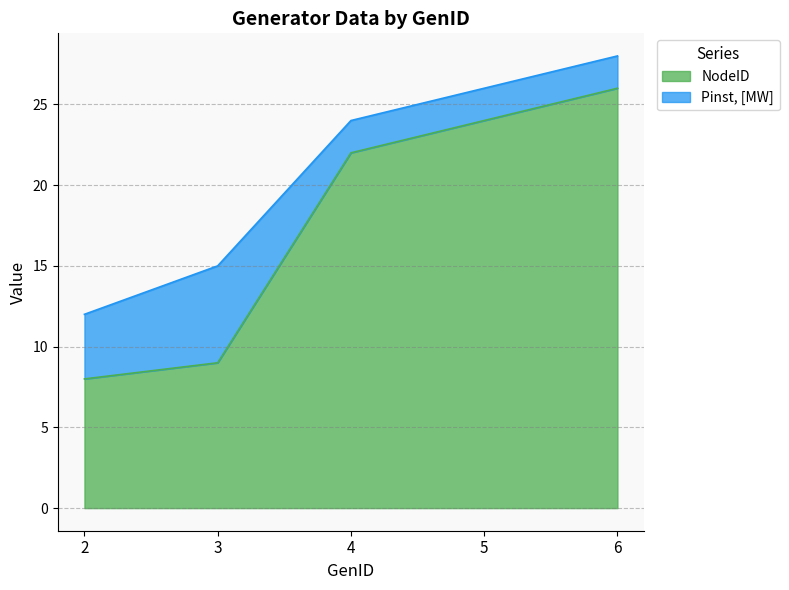

What is the minimum value shown in the chart?

8